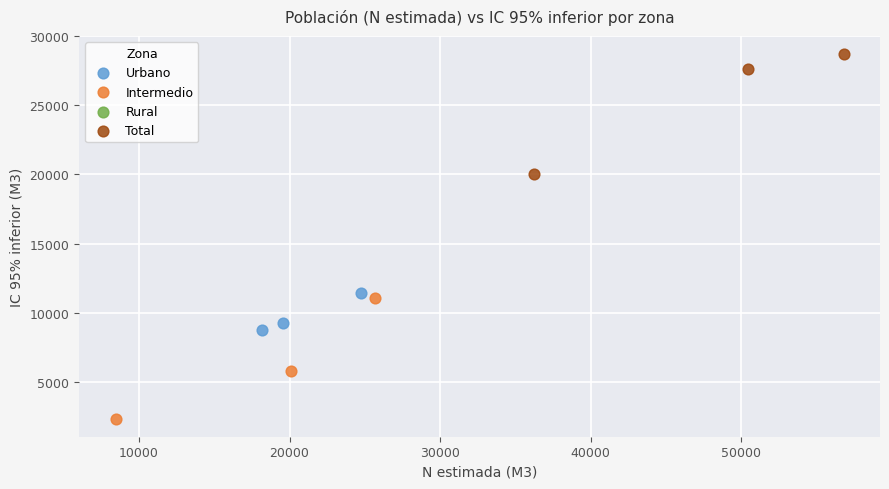

Which series contains the lowest Y value?

Intermedio